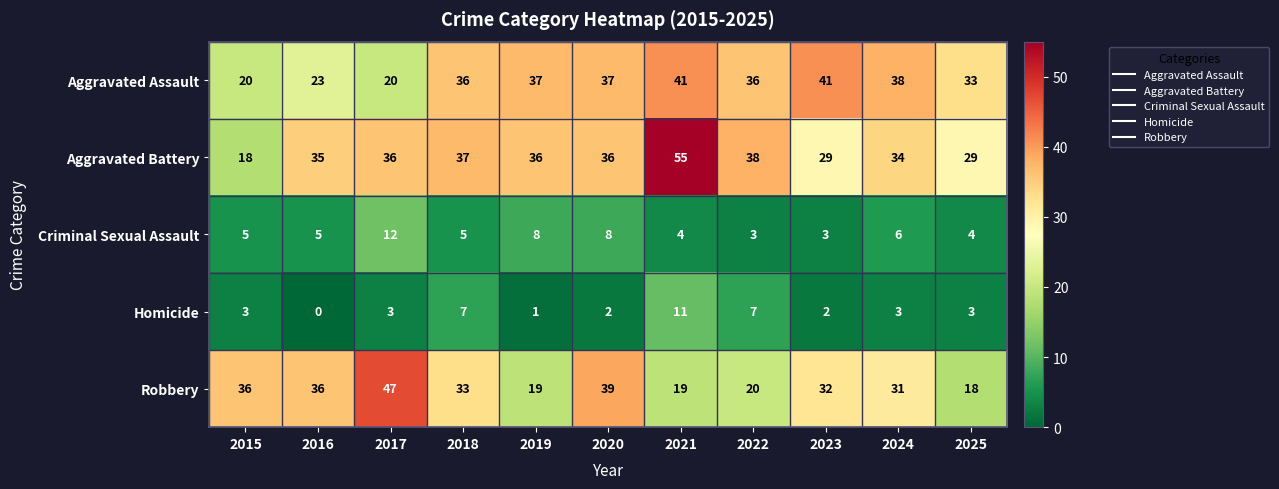

What is the greatest value displayed?

55